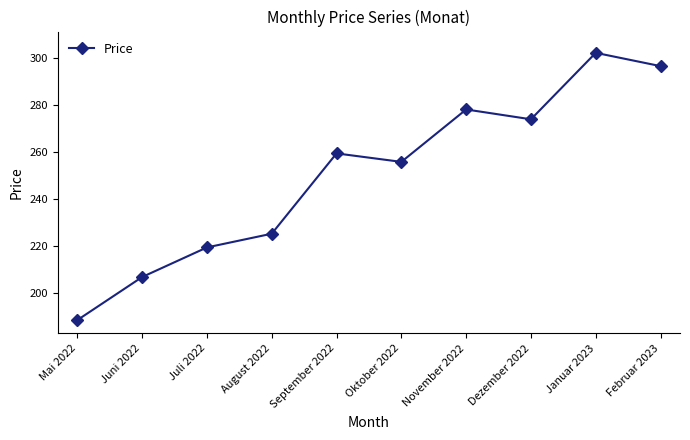

What is the label of the 8th point from the right?

Juli 2022